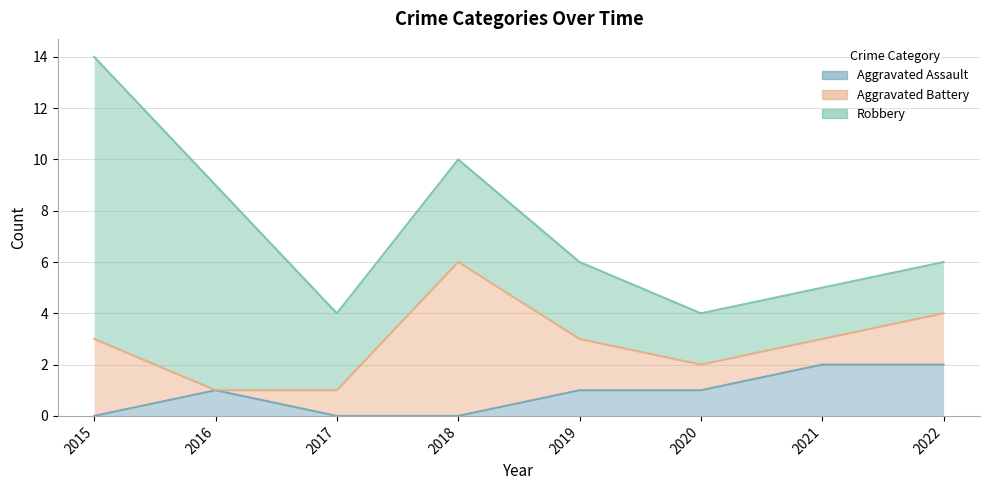

How many series are shown in this chart?

3